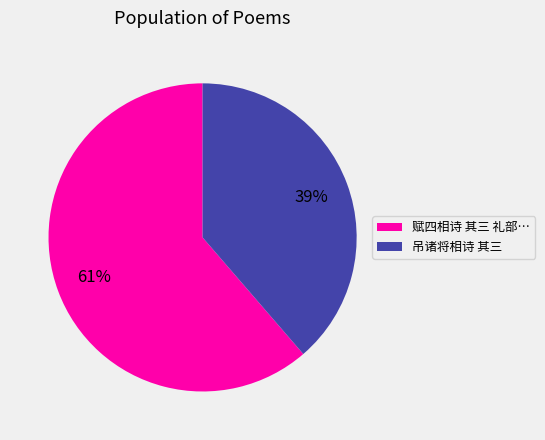

Is there any slice that represents more than half of the pie?

Yes